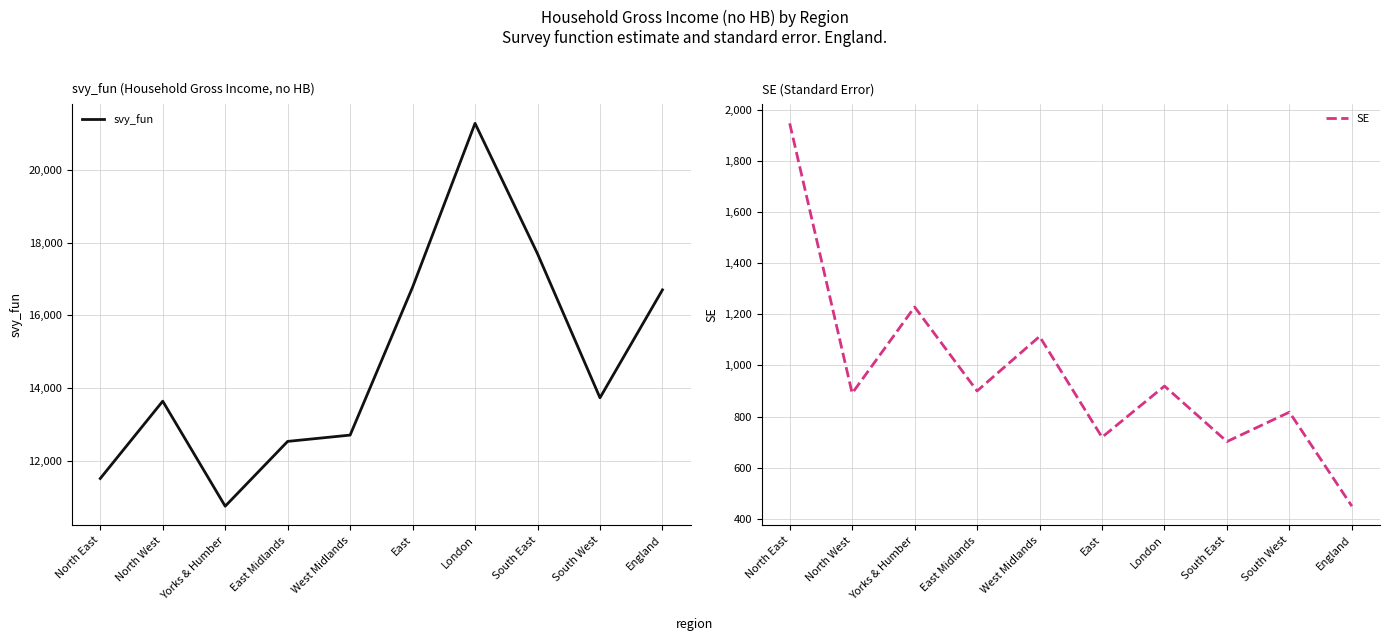

Rank the series by their average value, from lowest to highest.

SE, svy_fun